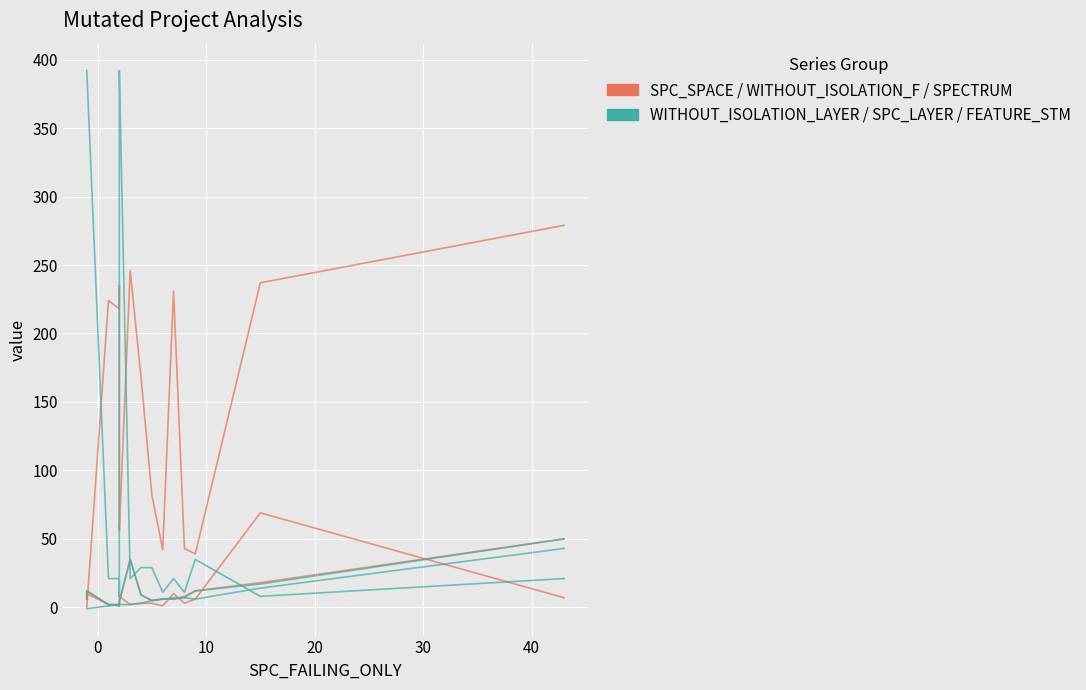

Is this an area chart (filled region under the line)?

No